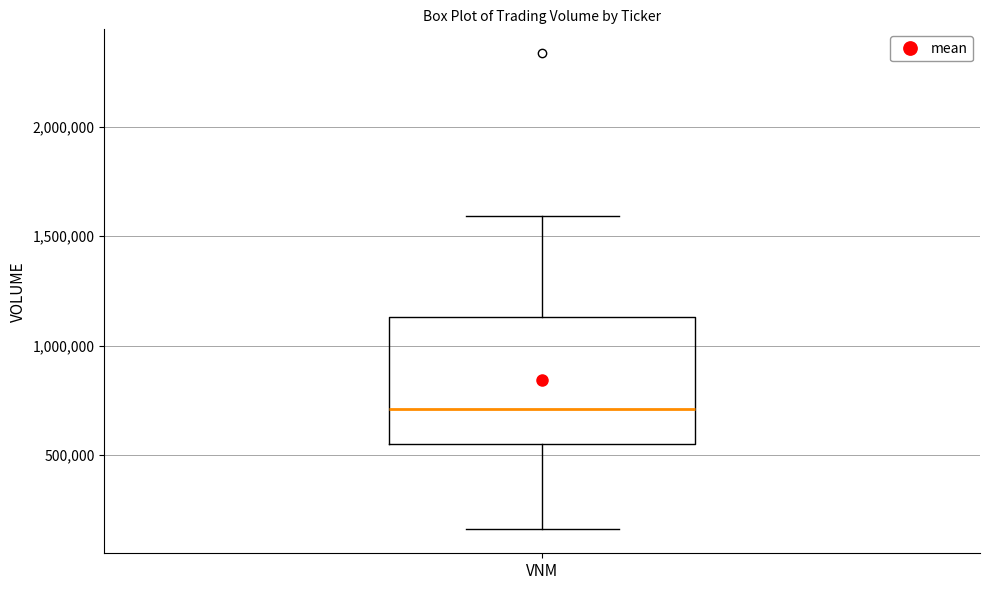

Where does the median line of the box for VNM sit on the y-axis? The values are not printed on the chart, so give them approximately, as read against the axis.

700000